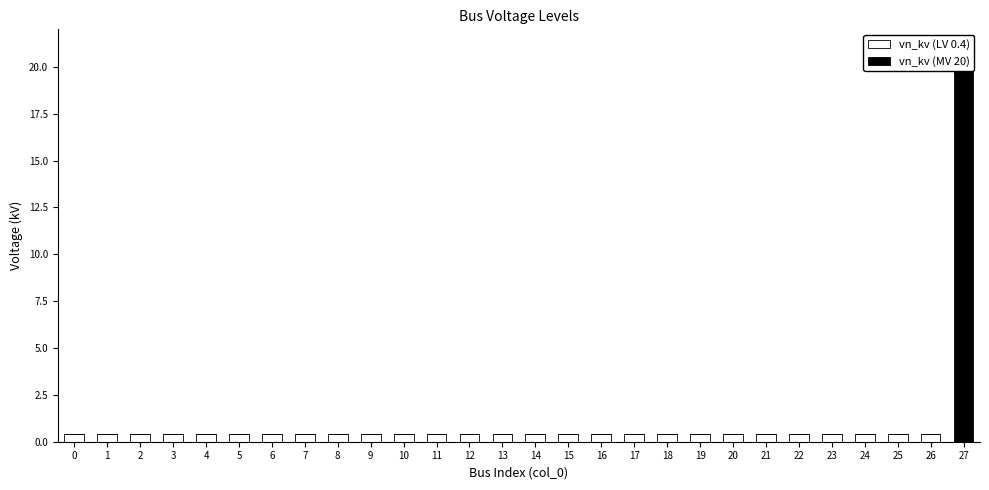

Reading right to left, extract all data points from this chart.

vn_kv (LV 0.4): 27=0.0	26=0.4	25=0.4	24=0.4	23=0.4	22=0.4	21=0.4	20=0.4	19=0.4	18=0.4	17=0.4	16=0.4	15=0.4	14=0.4	13=0.4	12=0.4	11=0.4	10=0.4	9=0.4	8=0.4	7=0.4	6=0.4	5=0.4	4=0.4	3=0.4	2=0.4	1=0.4	0=0.4
vn_kv (MV 20): 27=20.0	26=0.0	25=0.0	24=0.0	23=0.0	22=0.0	21=0.0	20=0.0	19=0.0	18=0.0	17=0.0	16=0.0	15=0.0	14=0.0	13=0.0	12=0.0	11=0.0	10=0.0	9=0.0	8=0.0	7=0.0	6=0.0	5=0.0	4=0.0	3=0.0	2=0.0	1=0.0	0=0.0